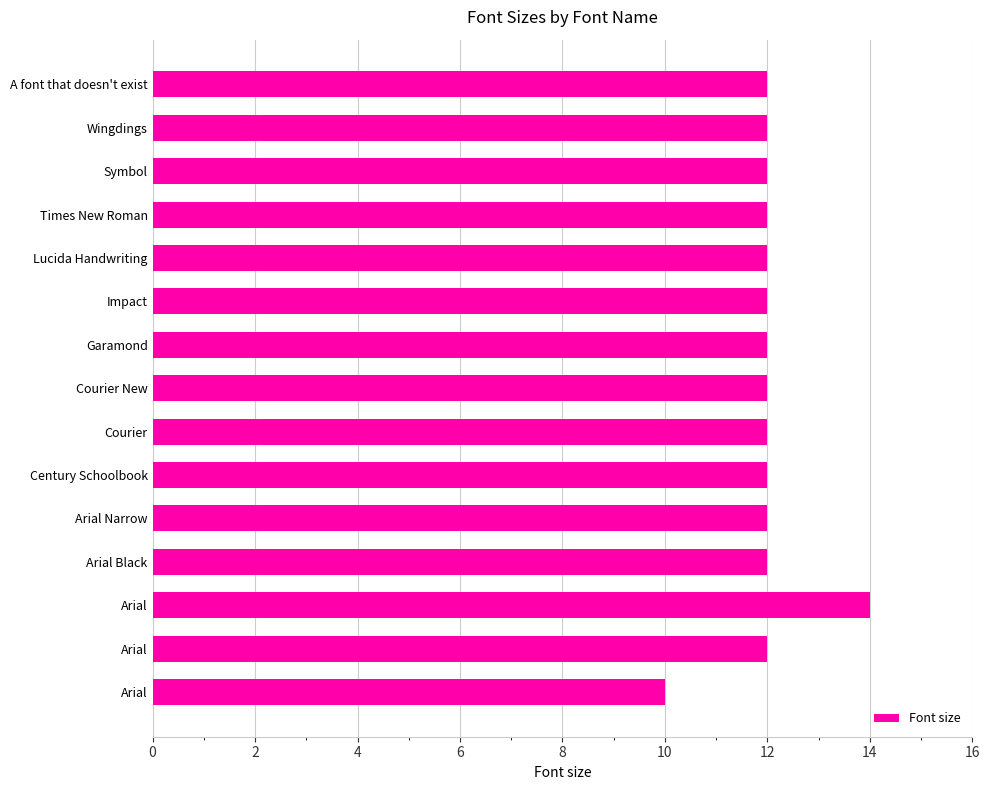

Are the bars horizontal?

Yes